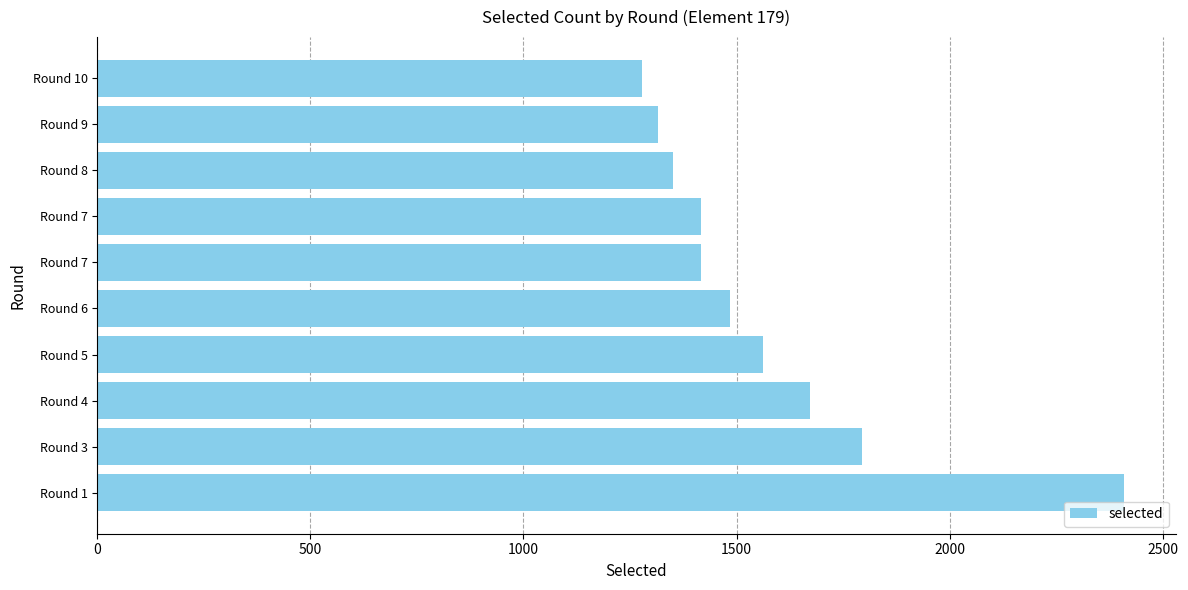

Does the chart contain any negative values?

No